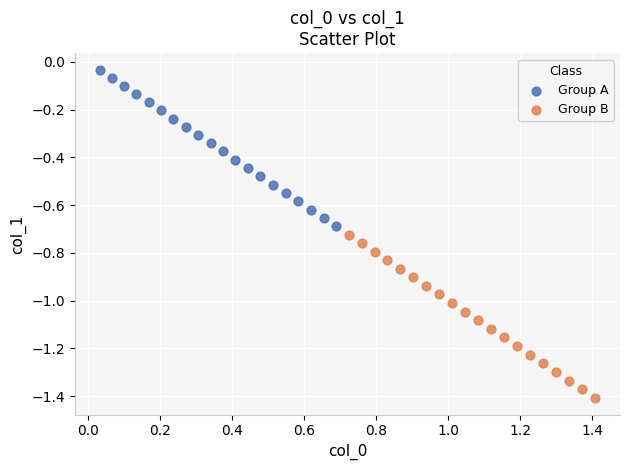

Which series contains the lowest Y value?

Group B